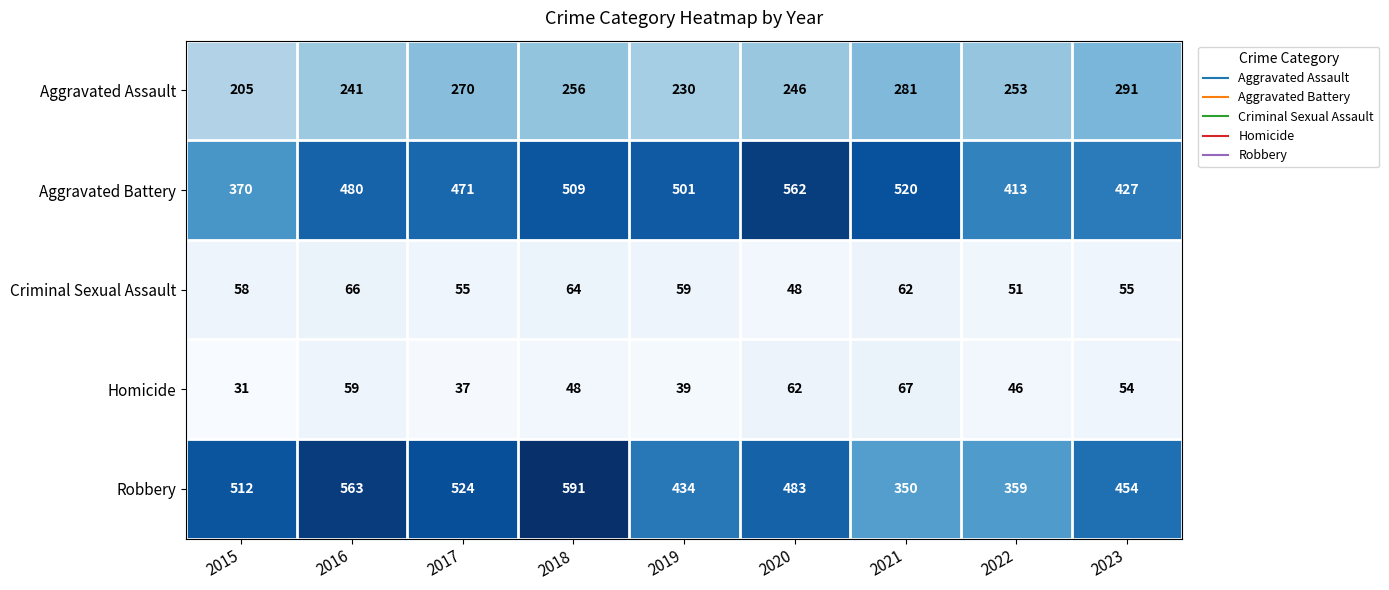

What is the maximum value shown in the chart?

591